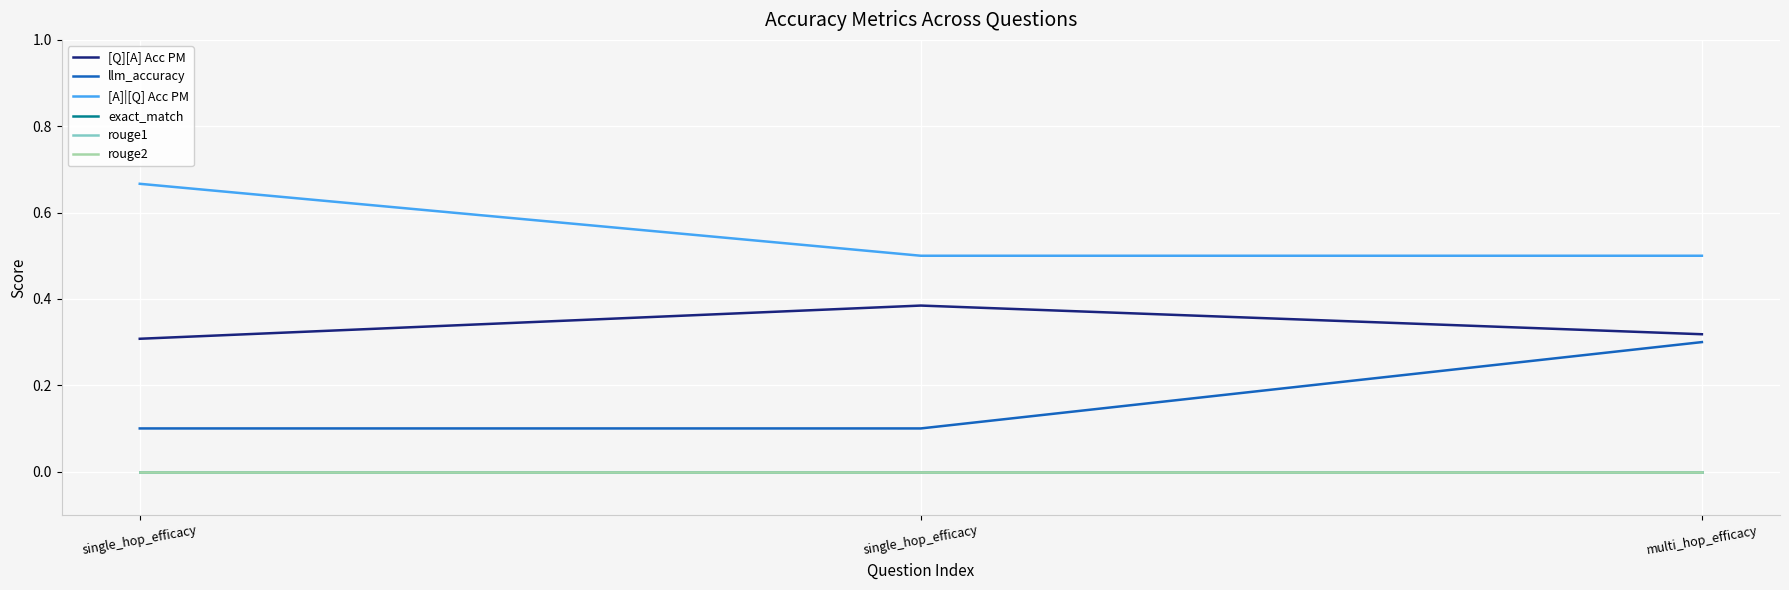

What is the total value across all series at single_hop_efficacy?

1.1